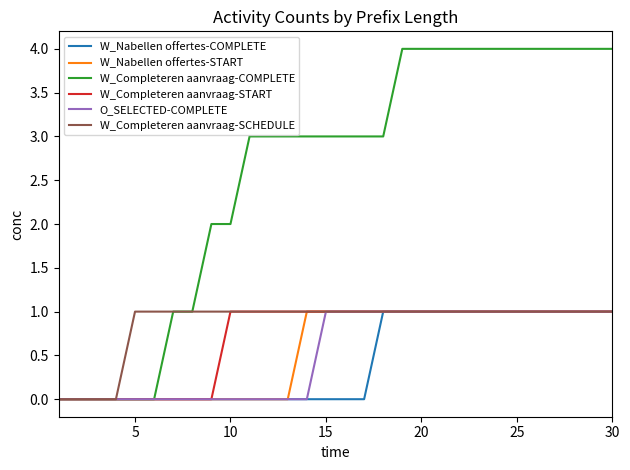

Which series has the widest spread of values?

W_Completeren aanvraag-COMPLETE